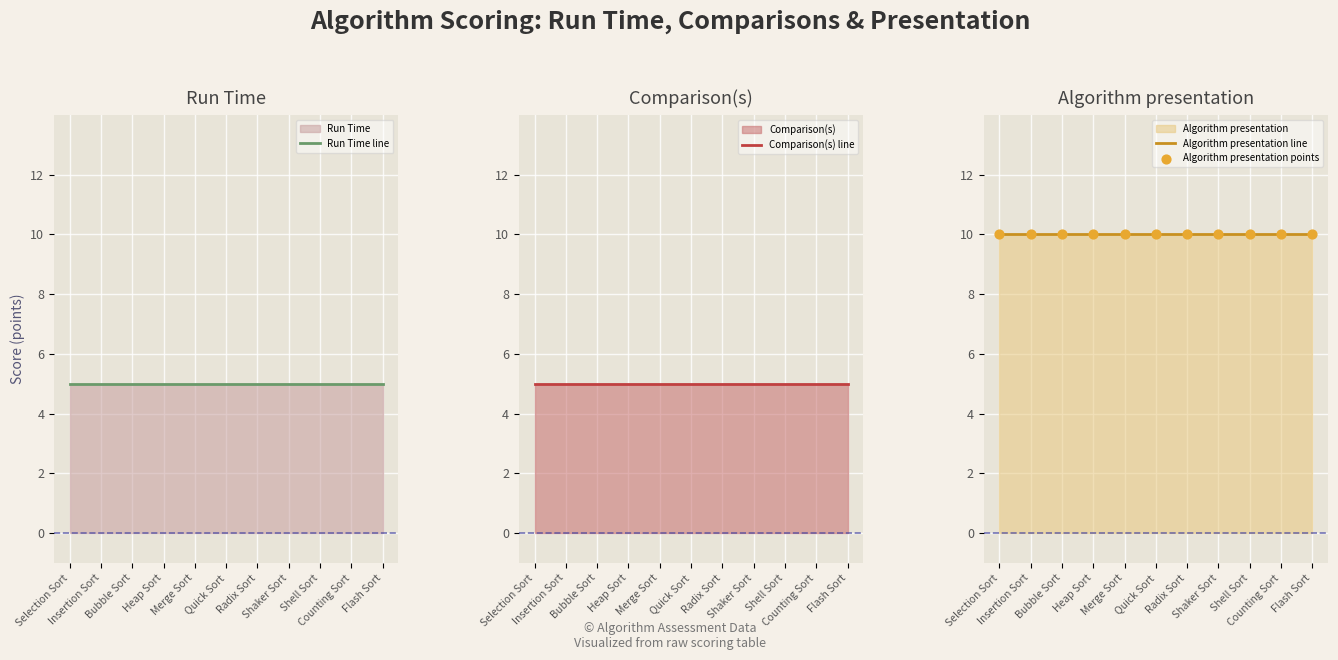

Which series has the widest spread of Y values?

Run Time line